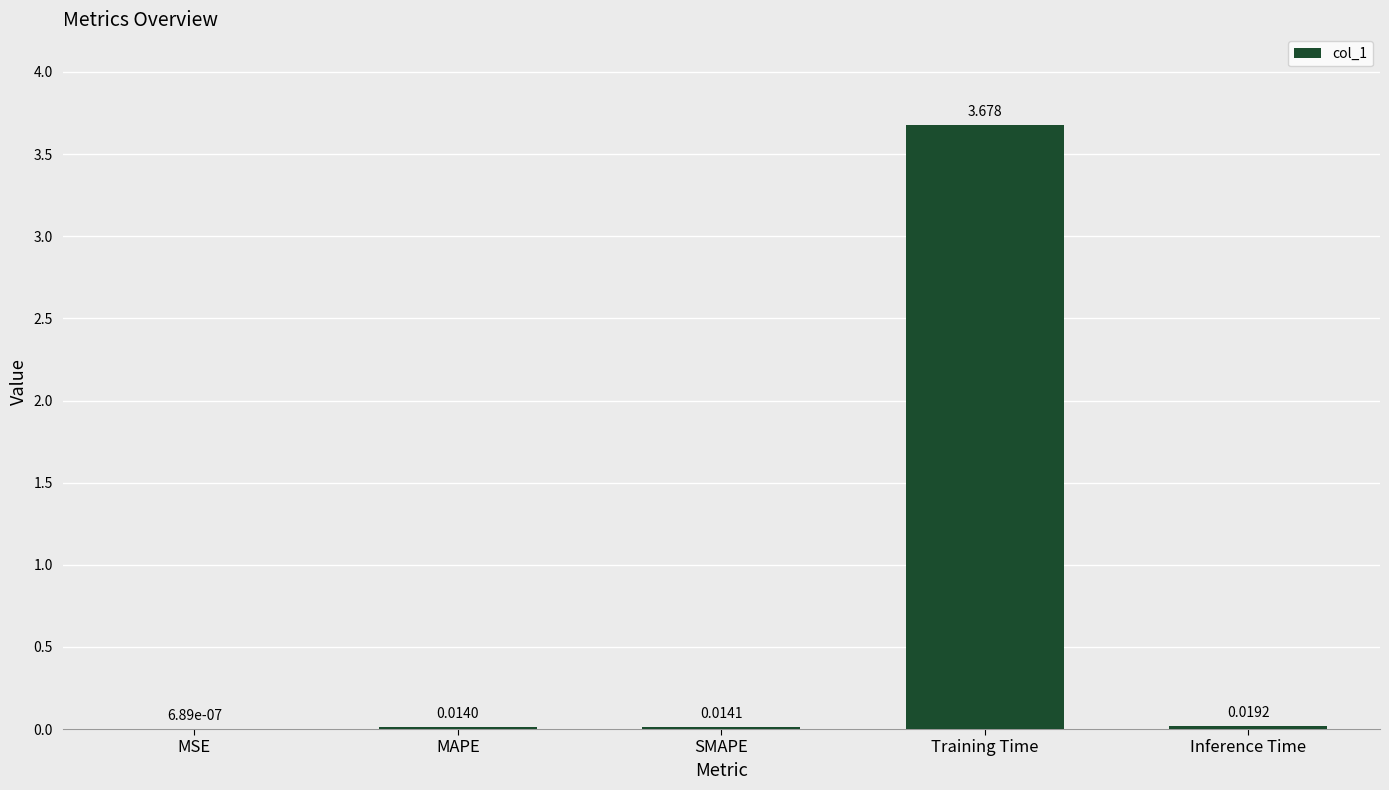

At which label is the value closest to 1?

Inference Time